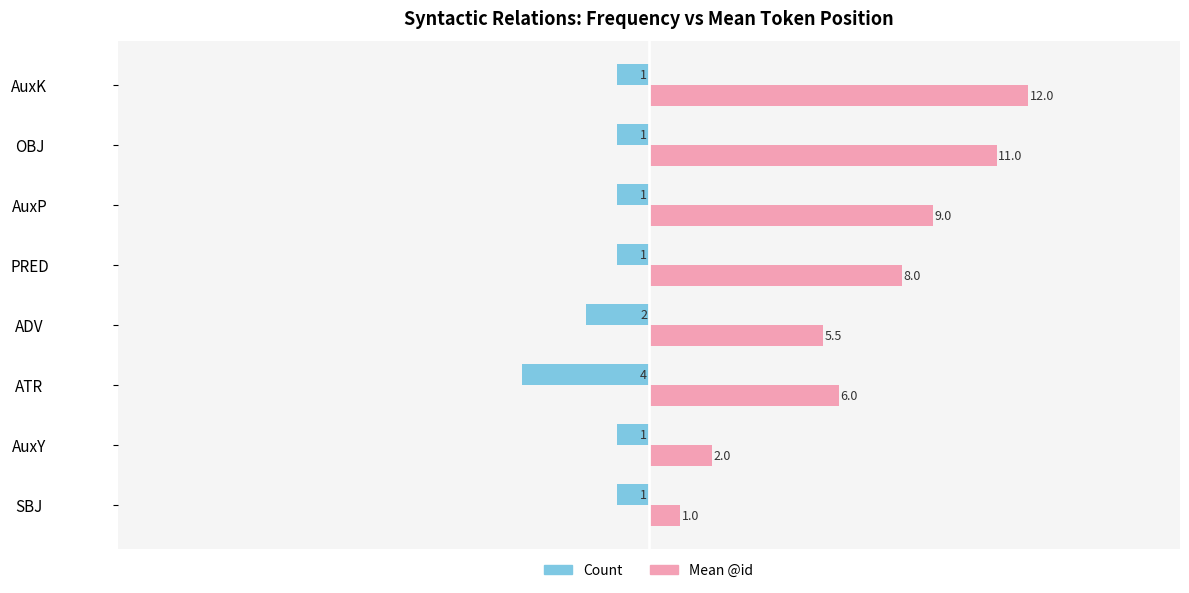

How many categories are shown in the chart?

8